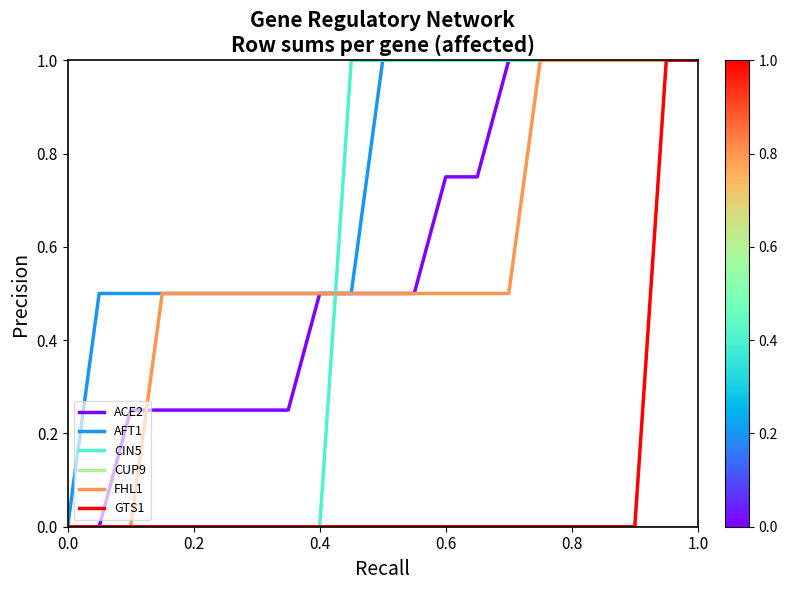

Which series has the largest total across all categories?

AFT1